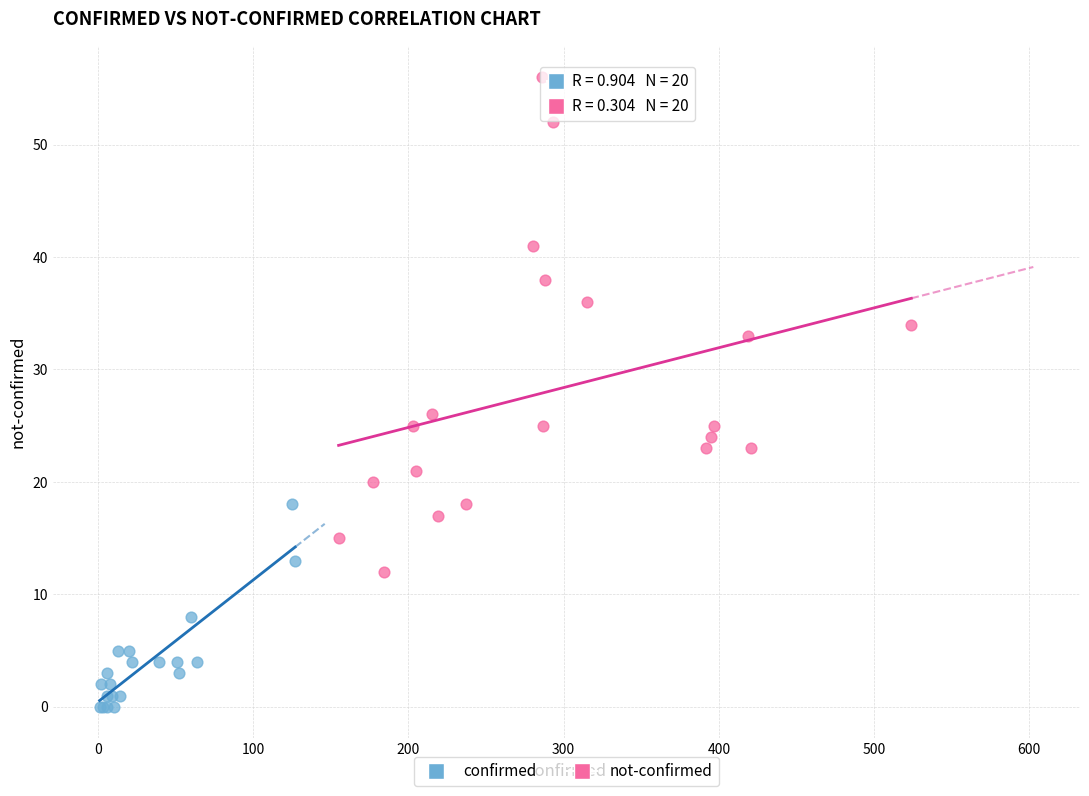

Which series reaches the minimum Y coordinate?

confirmed